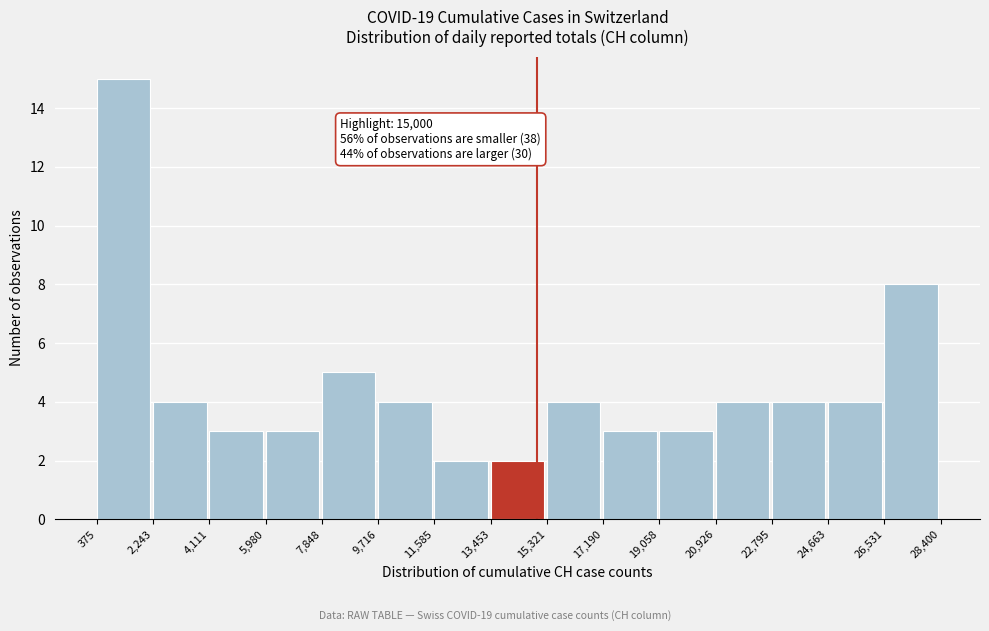

Which range on the x-axis has the tallest bar?

375 to 2,243